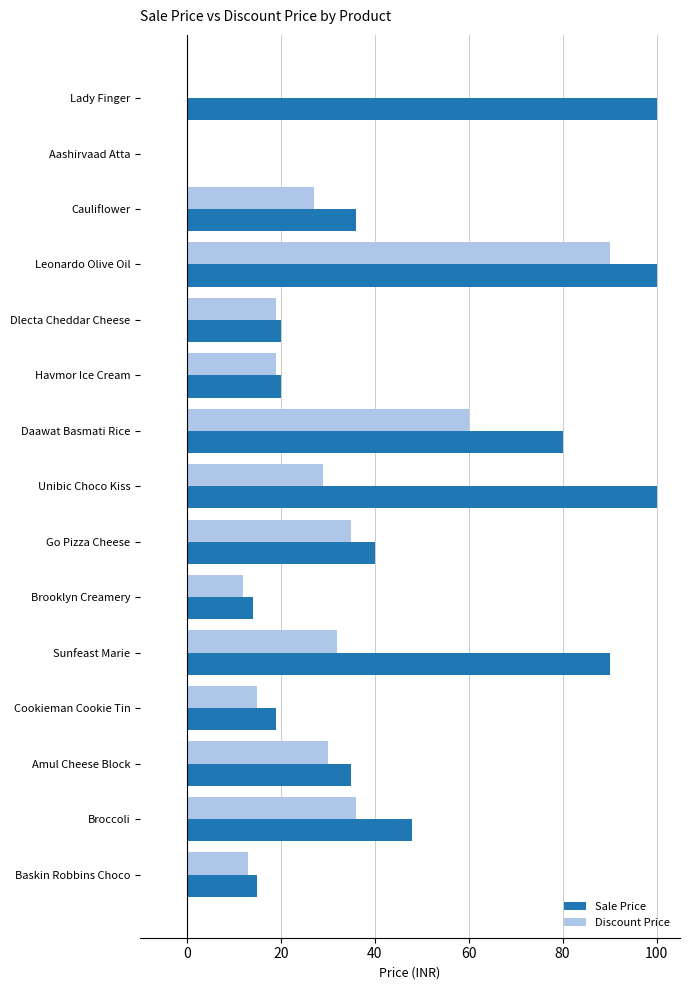

Where is Discount Price nearest to the value 45?

Broccoli